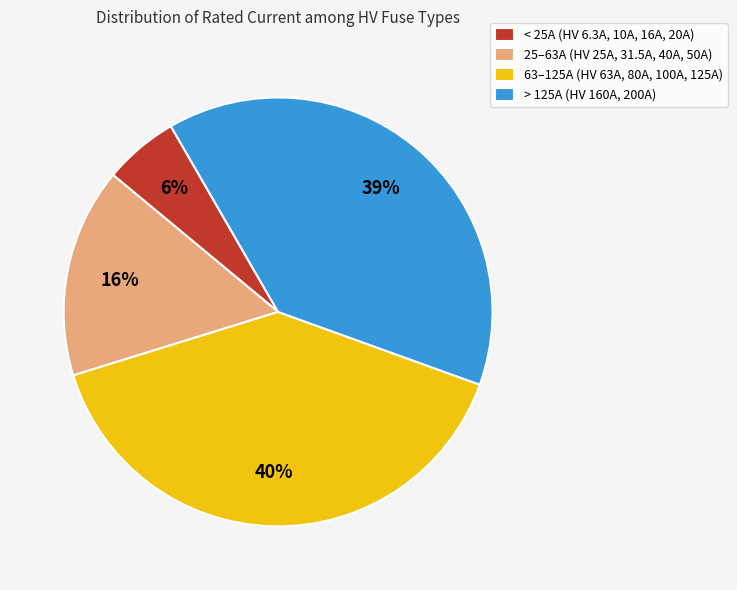

What percentage is the > 125A (HV 160A, 200A) slice, to the nearest percent?

39%